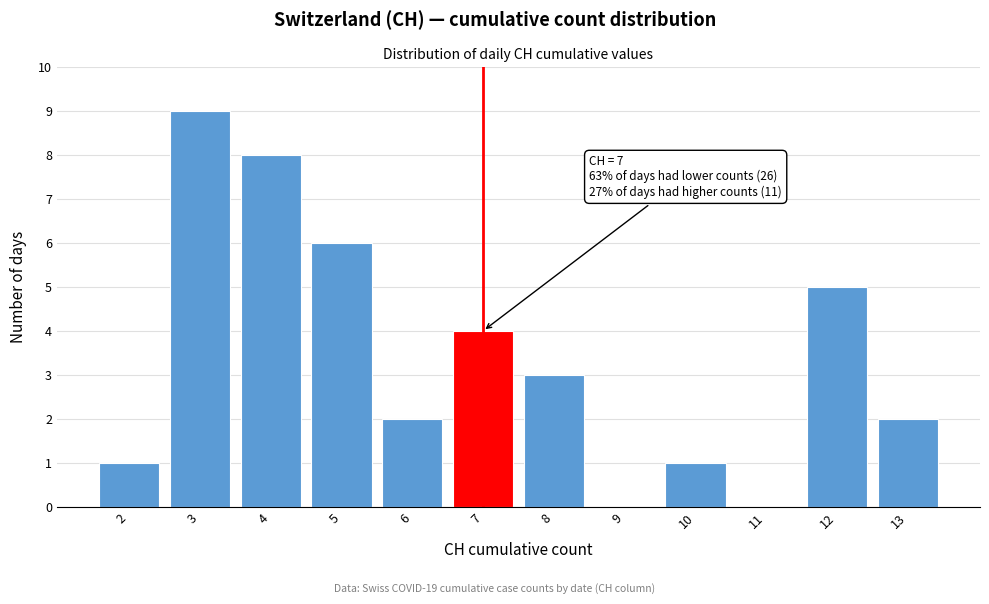

Which range on the x-axis has the tallest bar?

2.5 to 3.5